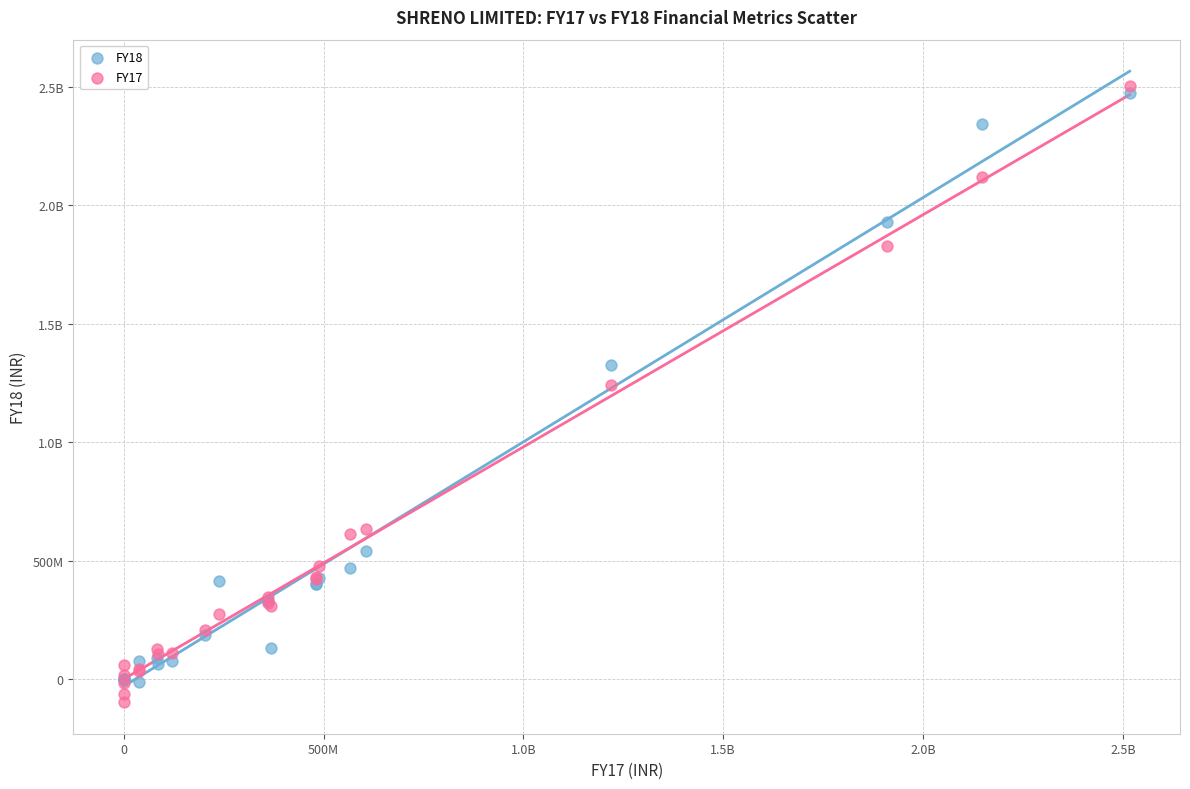

What are all the series names shown in the legend?

FY18, FY17